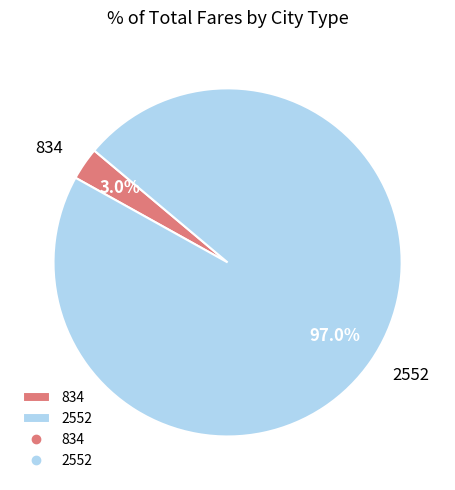

Count the number of slices in the pie.

2